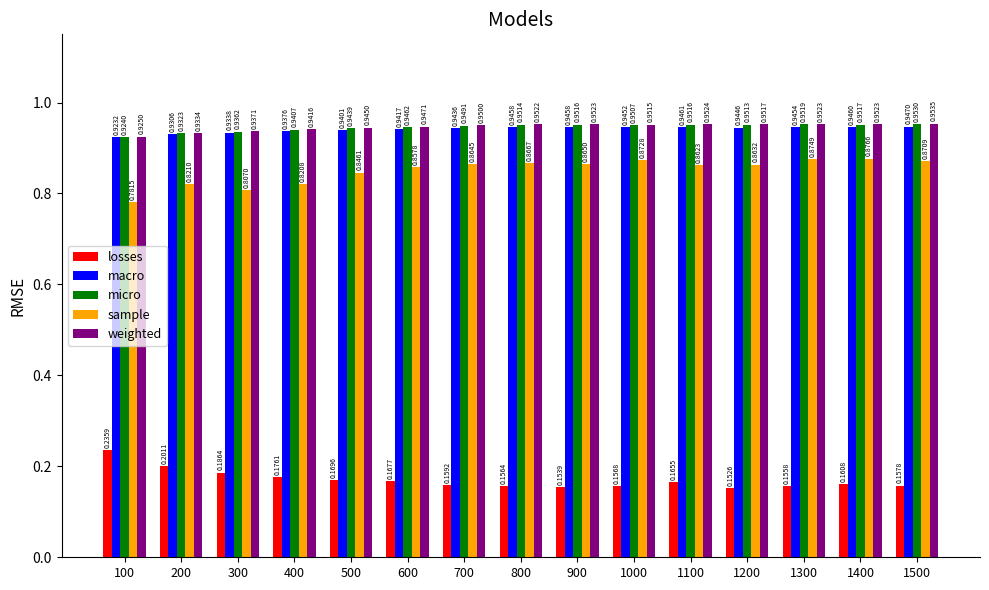

List the labels in order of losses value, largest first.

100, 200, 300, 400, 500, 600, 1100, 1400, 700, 1500, 1000, 800, 1300, 900, 1200